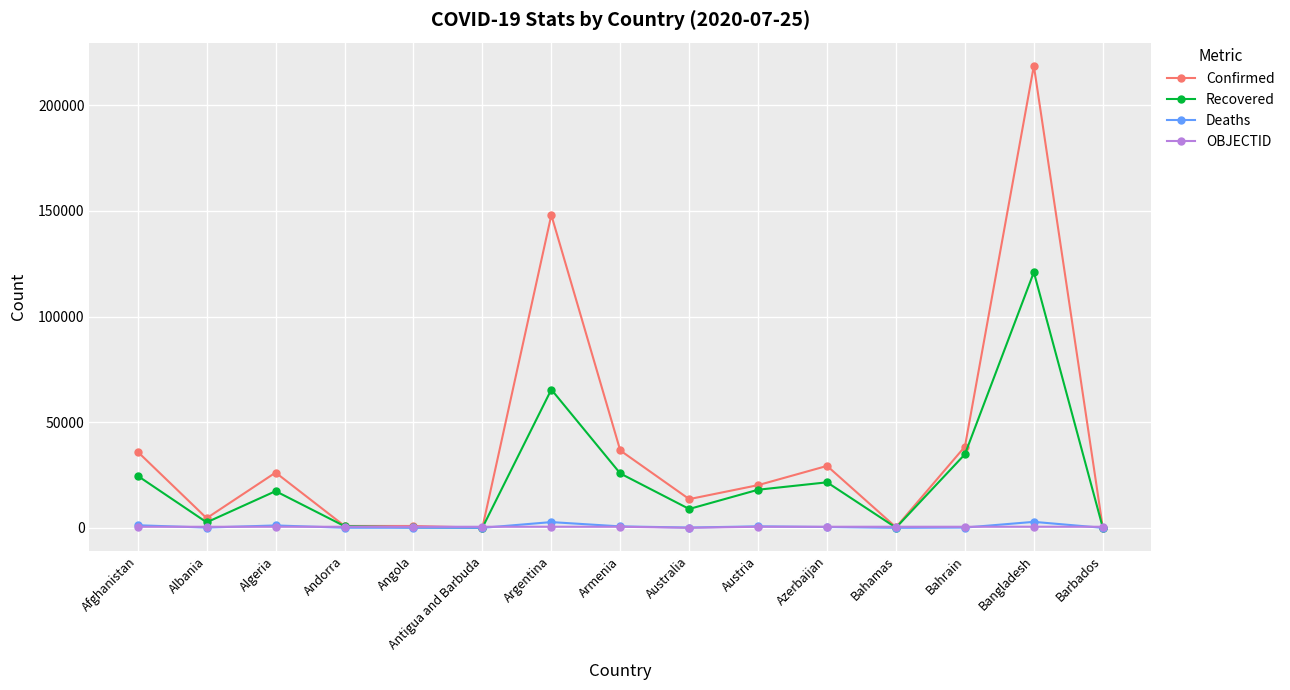

What is the label of the 5th point from the right?

Azerbaijan